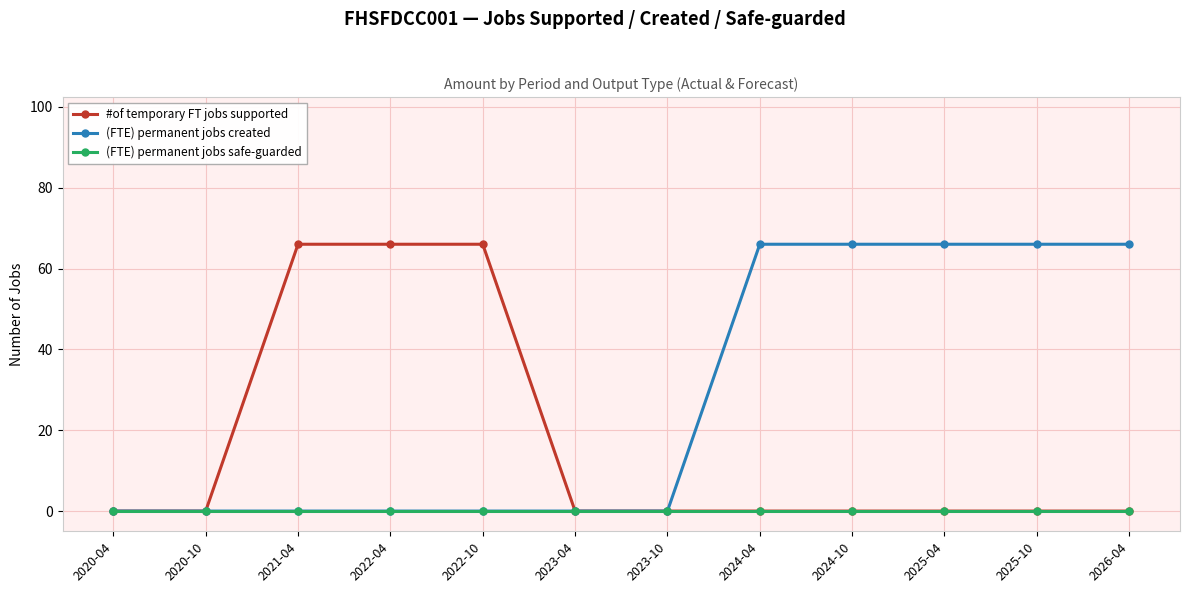

What is the difference between the highest and lowest values at 2022-10?

66